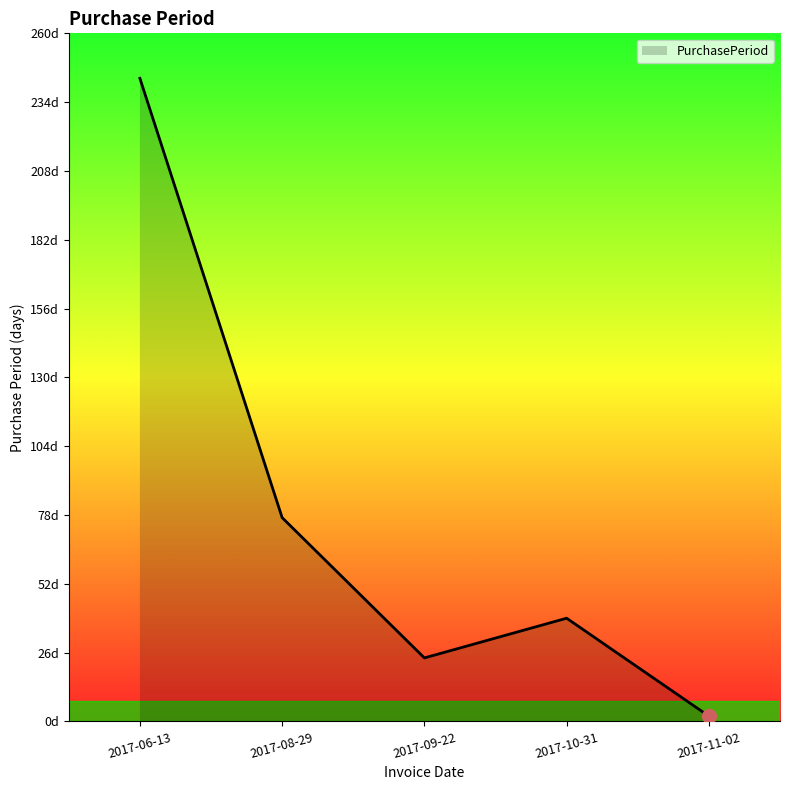

Is this an area chart (filled region under the line)?

Yes